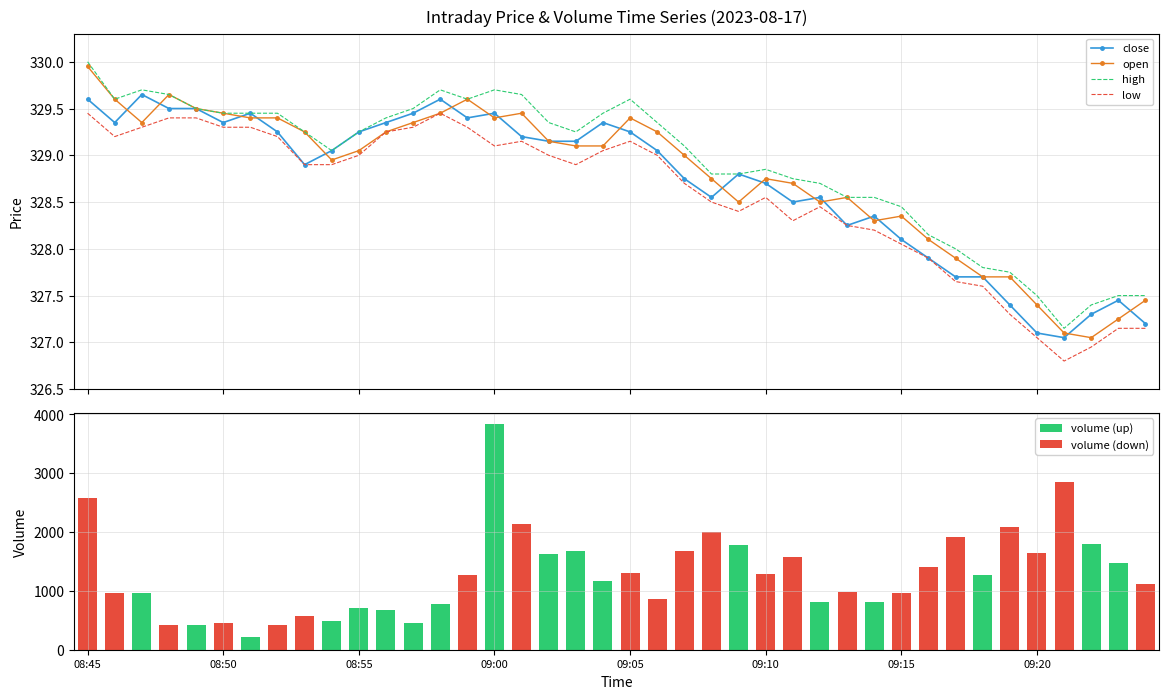

What are all the series names shown in the legend?

close, open, high, low, volume (up), volume (down)